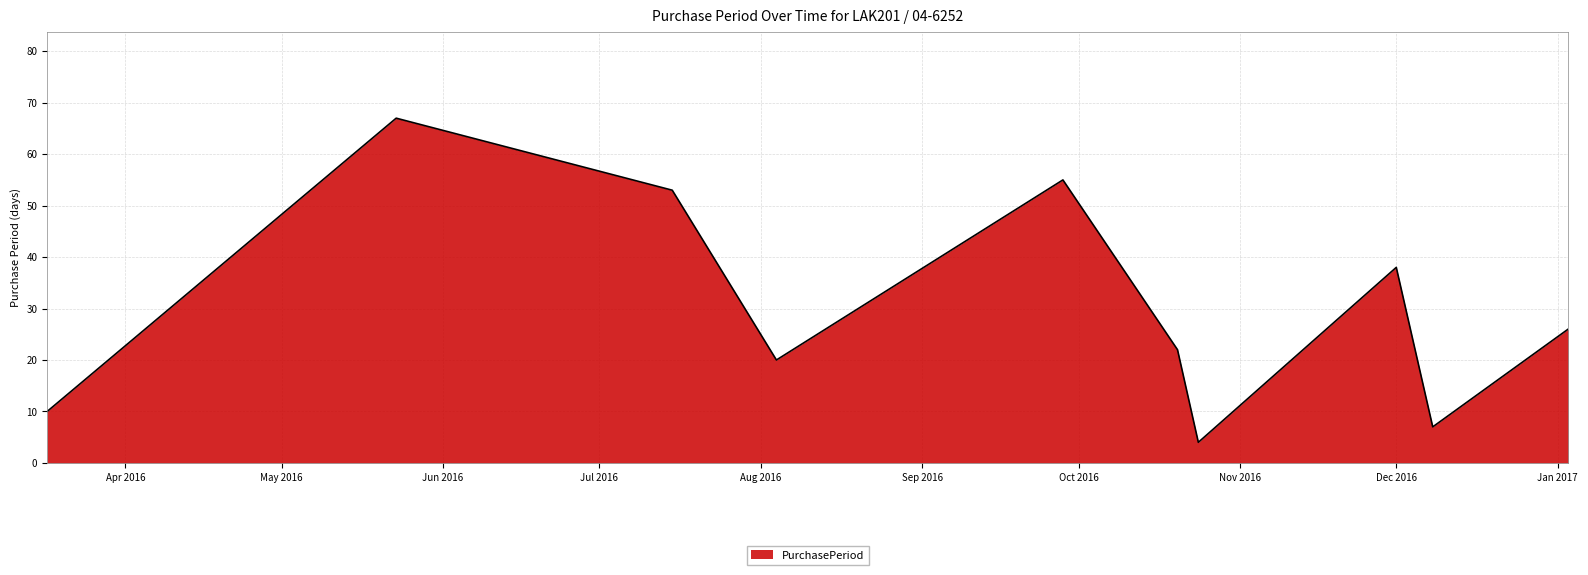

What is the difference between the maximum and minimum values?

63